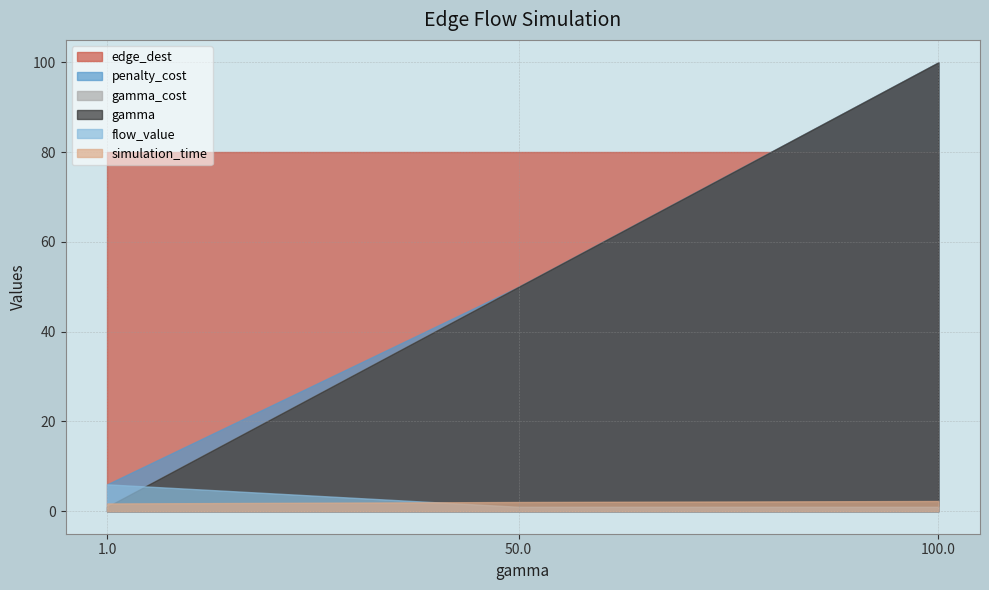

Reading left to right, what are all the values shown in this chart?

gamma: 1.0=1.0	50.0=50.0	100.0=100.0
gamma_cost: 1.0=1.0	50.0=50.0	100.0=100.0
penalty_cost: 1.0=6.0	50.0=50.0	100.0=100.0
simulation_time: 1.0=1.7	50.0=2.1	100.0=2.3
flow_value: 1.0=6.0	50.0=1.0	100.0=1.0
edge_dest: 1.0=80.0	50.0=80.0	100.0=80.0